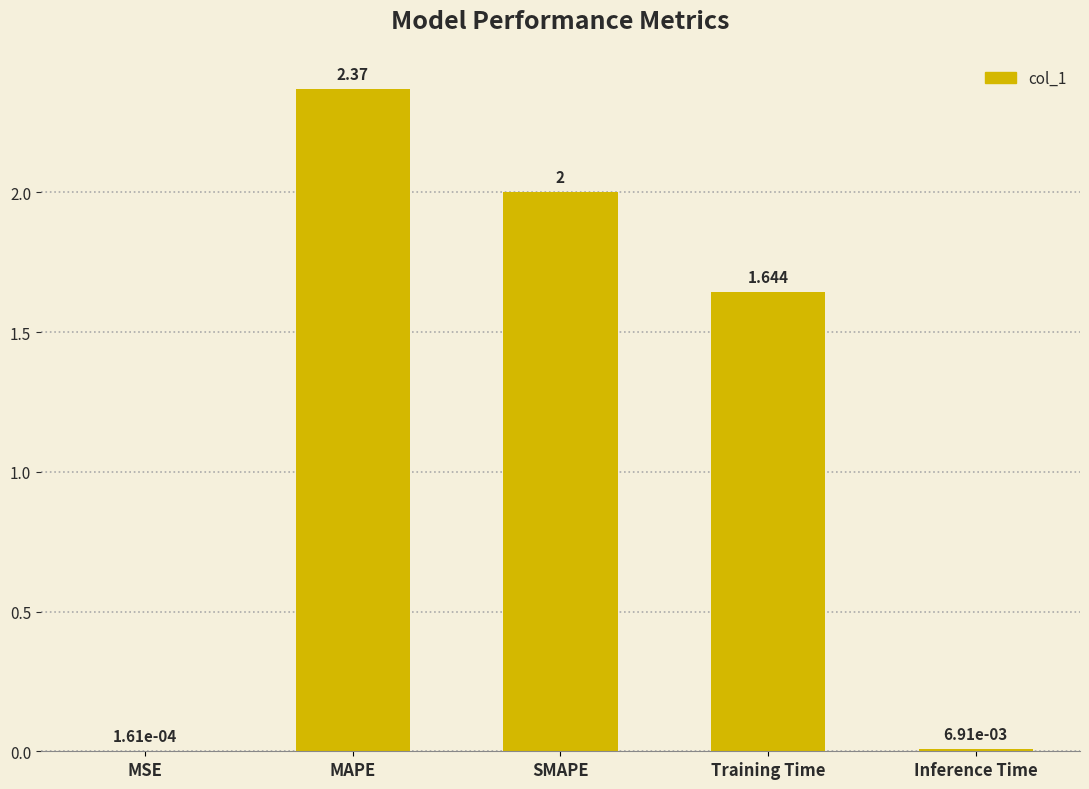

At which label is the value closest to 1?

Training Time